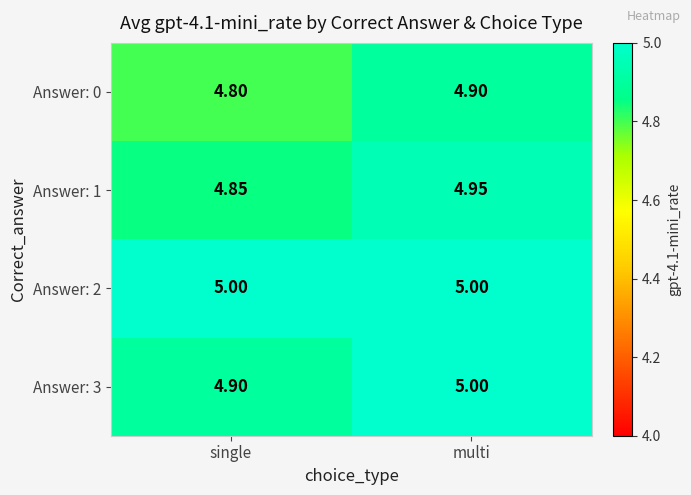

Count the number of categories in the chart.

2